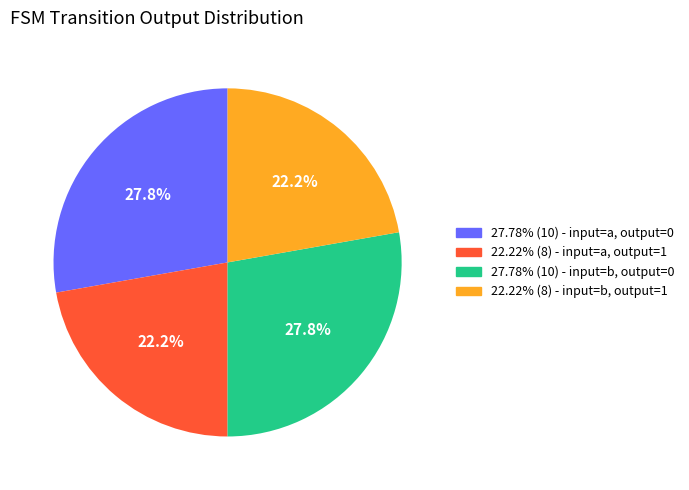

Is there a majority slice in this chart?

No